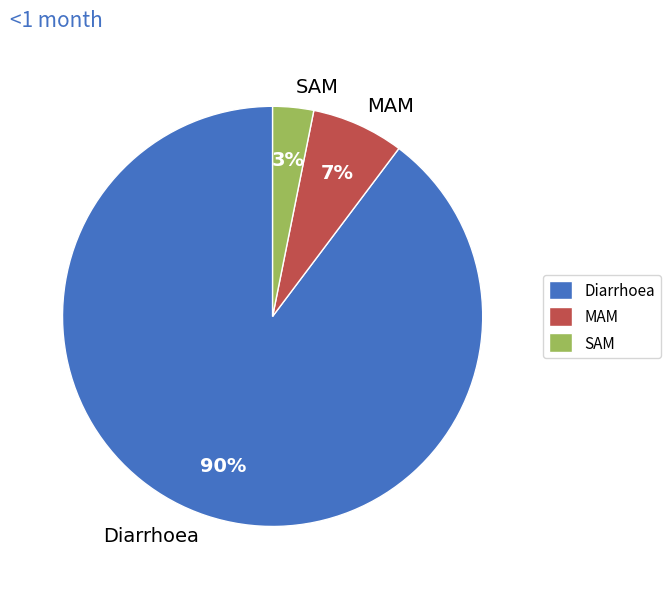

True or false: SAM accounts for 3% of the total.

True